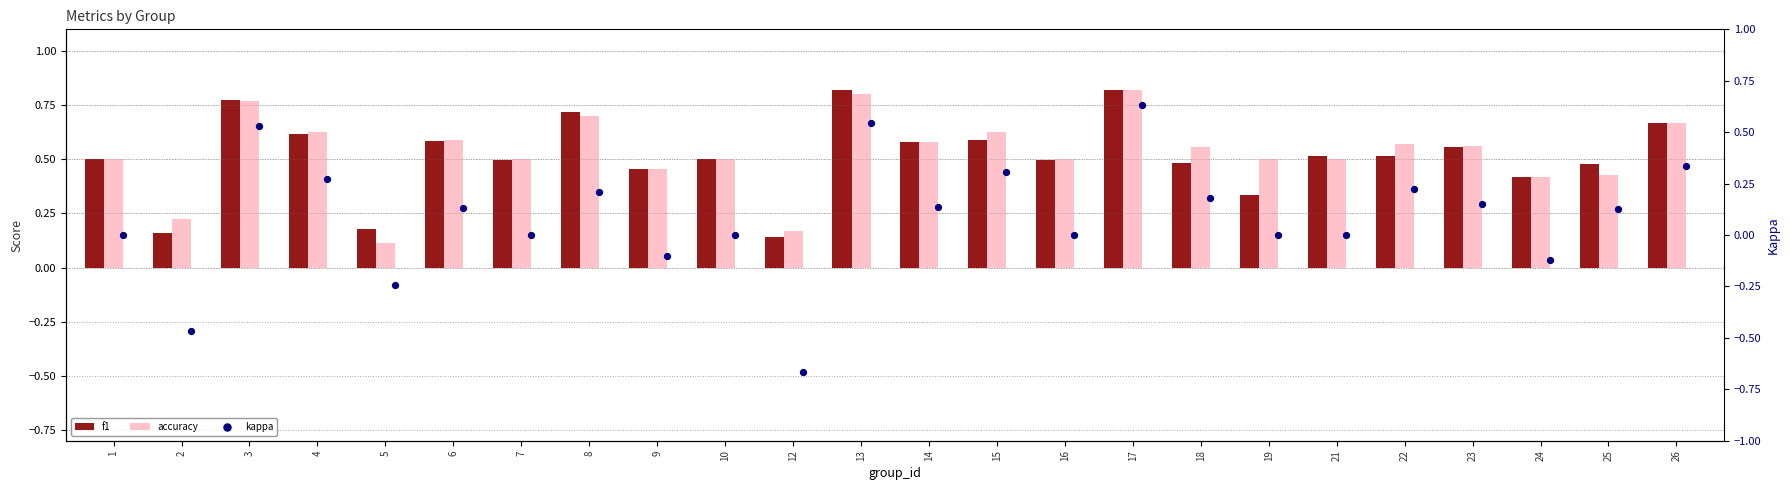

What is the total value across all series at 23?

1.3